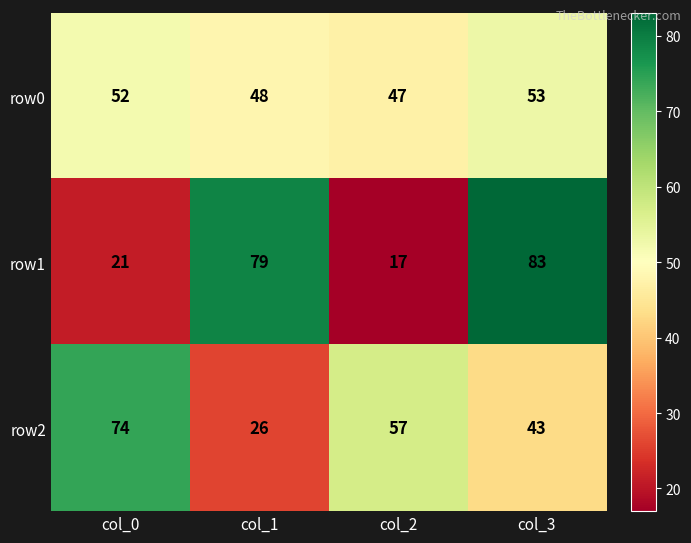

Which series changed the most between col_1 and col_3?

row2